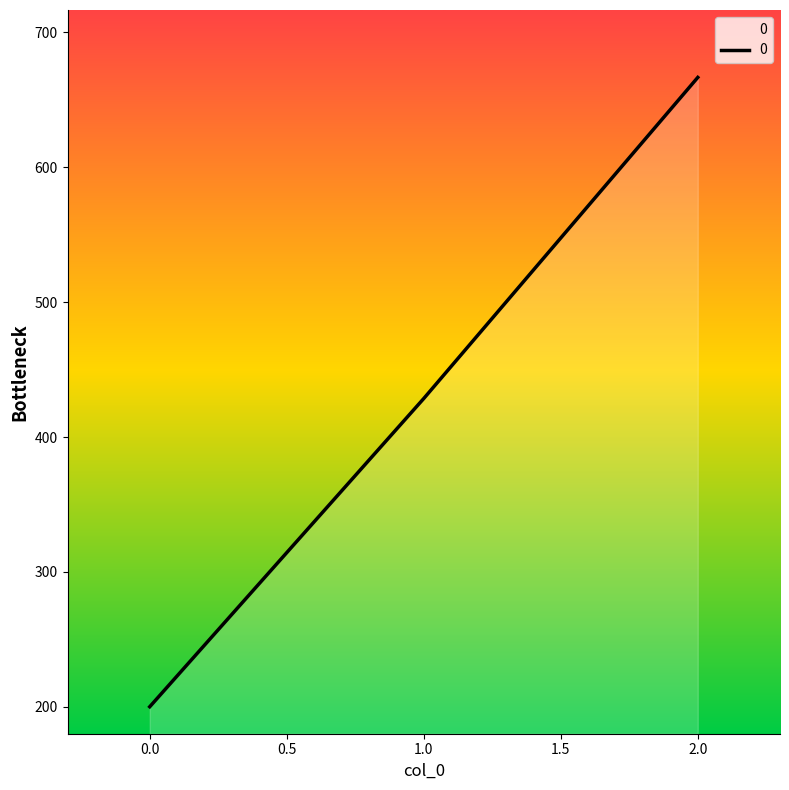

Rank the categories by value from highest to lowest.

2.0, 1.0, 0.0